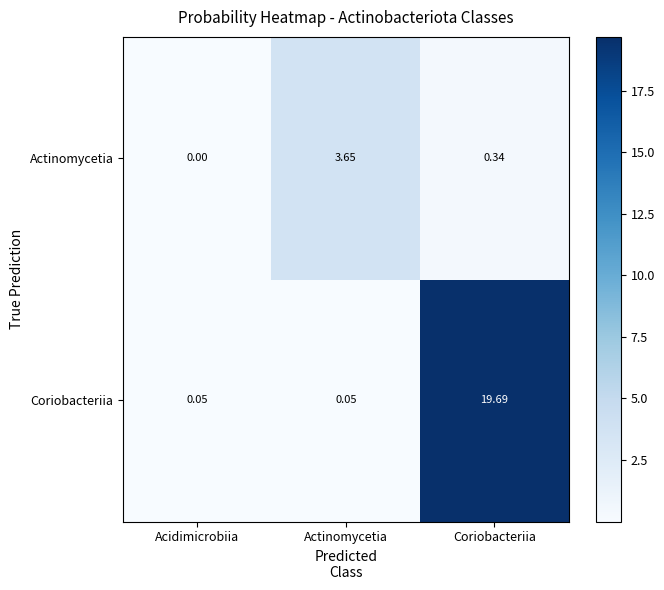

Rank the series by their maximum value, from lowest to highest.

Actinomycetia, Coriobacteriia